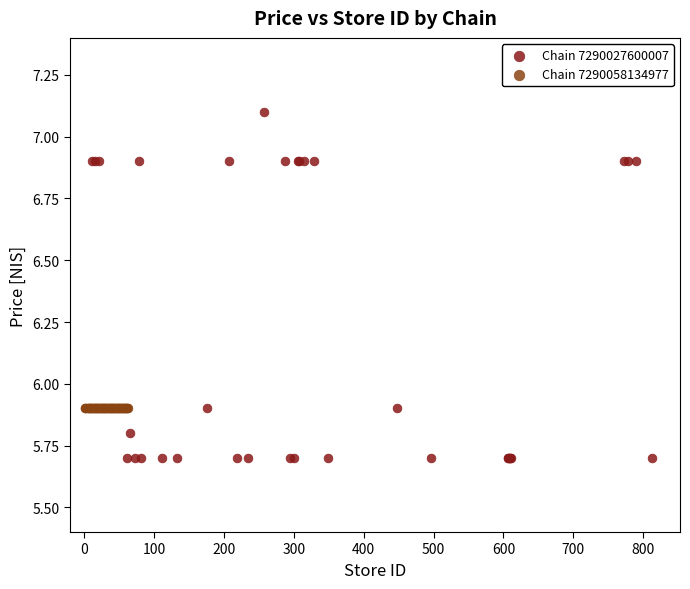

Which series contains the lowest Y value?

Chain 7290027600007